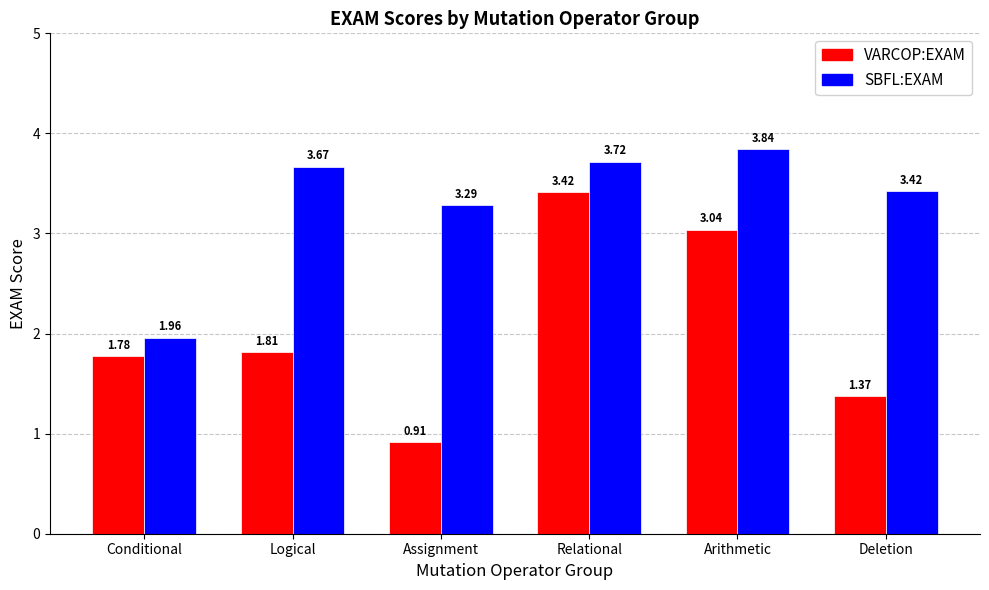

True or false: VARCOP:EXAM has a value of 0.7 at Logical.

False